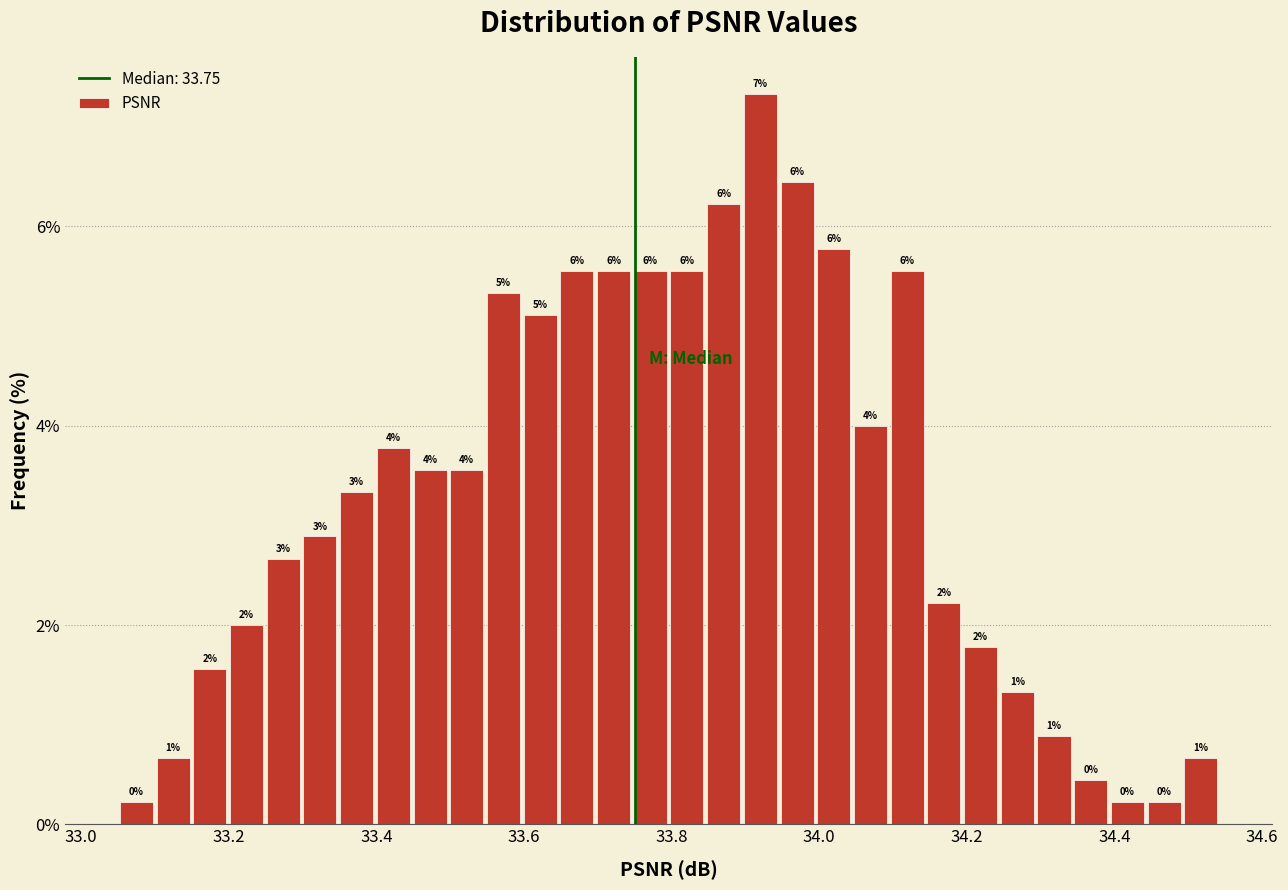

Read against the x-axis, roughly where is the centre of the tallest bar?

33.92